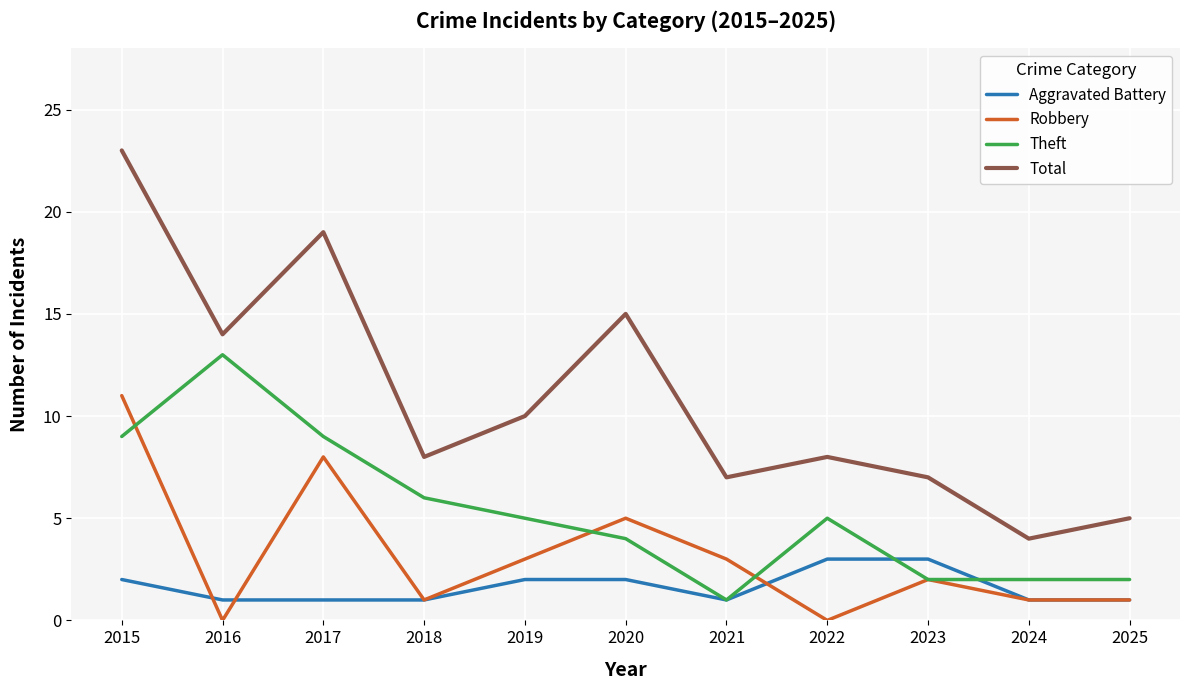

At which category does Theft reach its first local peak?

2016